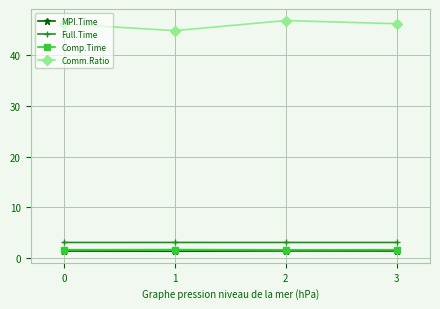

Is it true that Comm.Ratio equals 21.8 at 2?

False